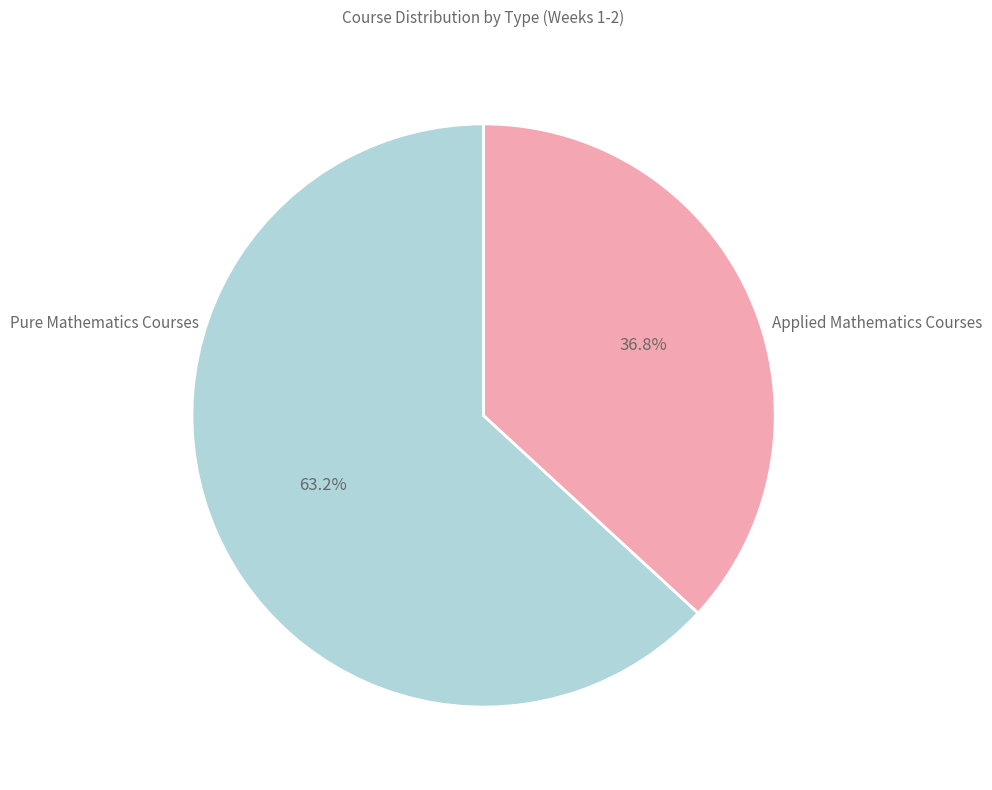

Rank the categories by value from highest to lowest.

Pure Mathematics Courses, Applied Mathematics Courses